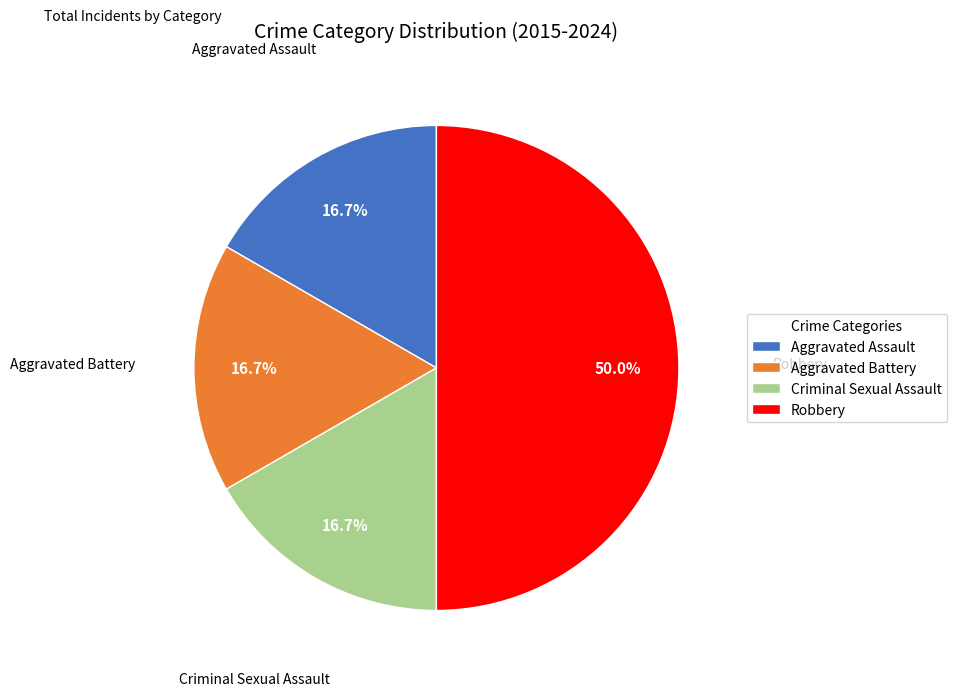

To the nearest percent, what is the difference between the Robbery and Aggravated Assault slice percentages?

33%